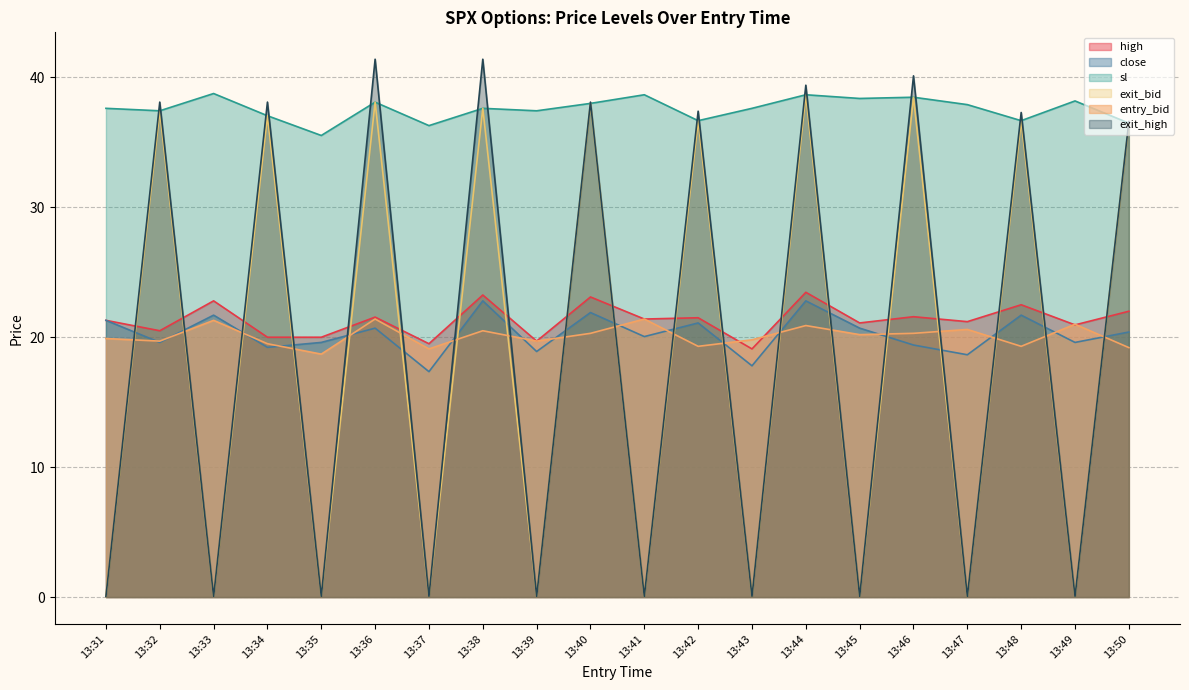

What is the value of the close point at the 5th from the left?

19.6